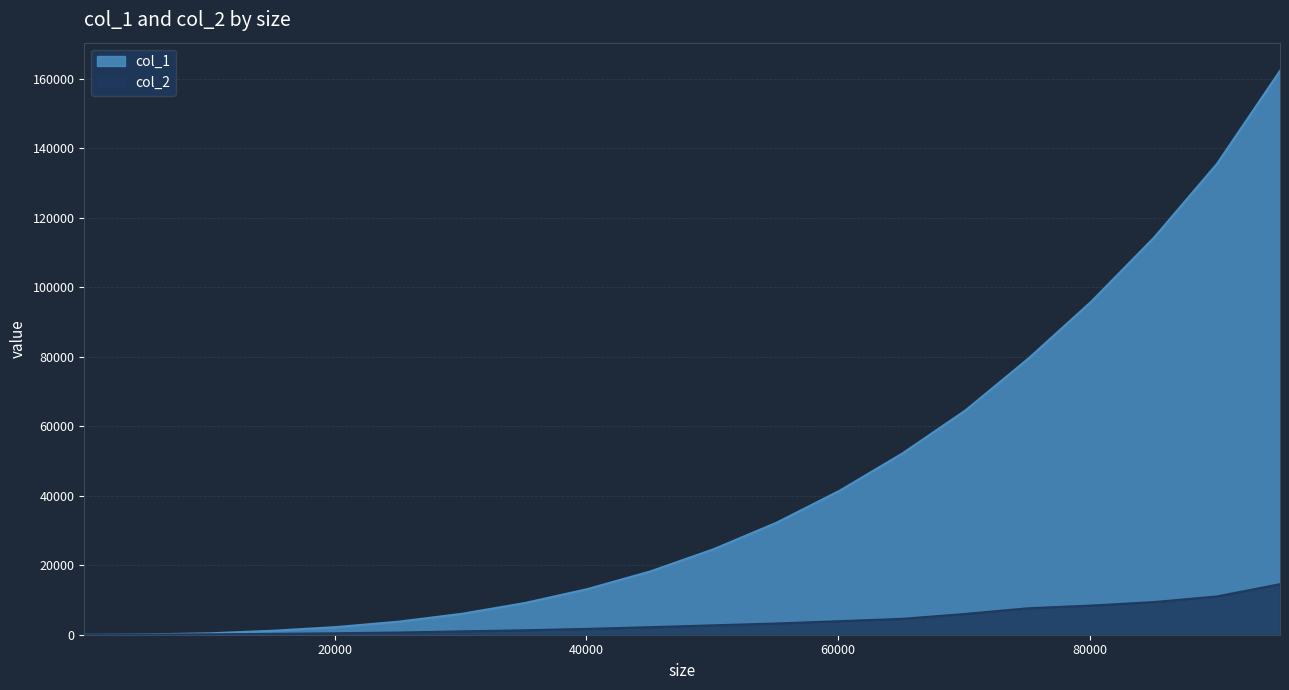

What is the average value of the col_1 series?

42841